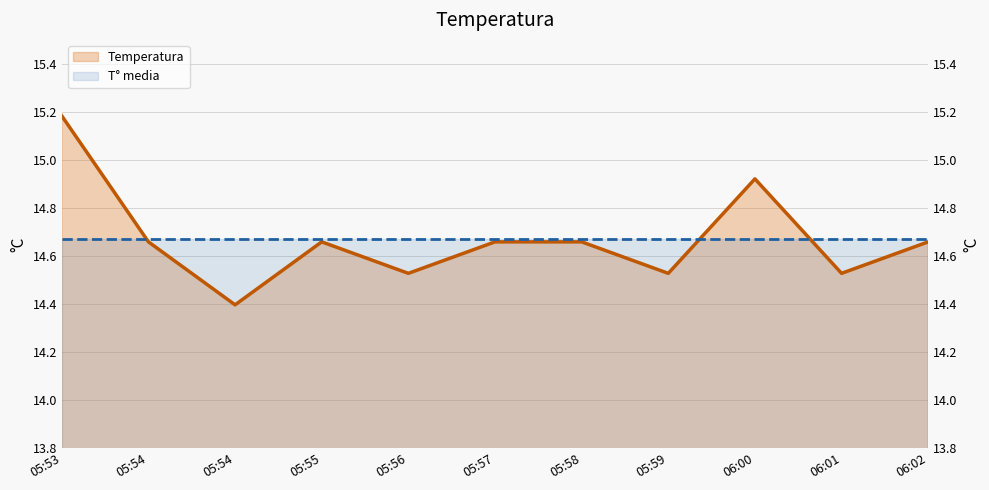

Is the value of Temperatura at 05:58 greater than the value of T° media at 05:54?

No